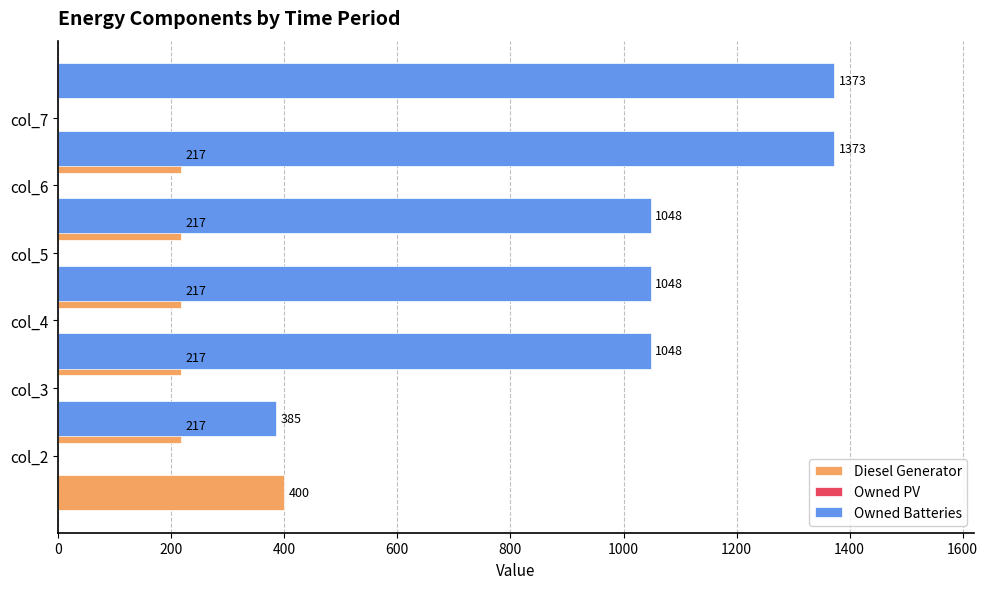

What is the sum of all Diesel Generator values?

1485.0